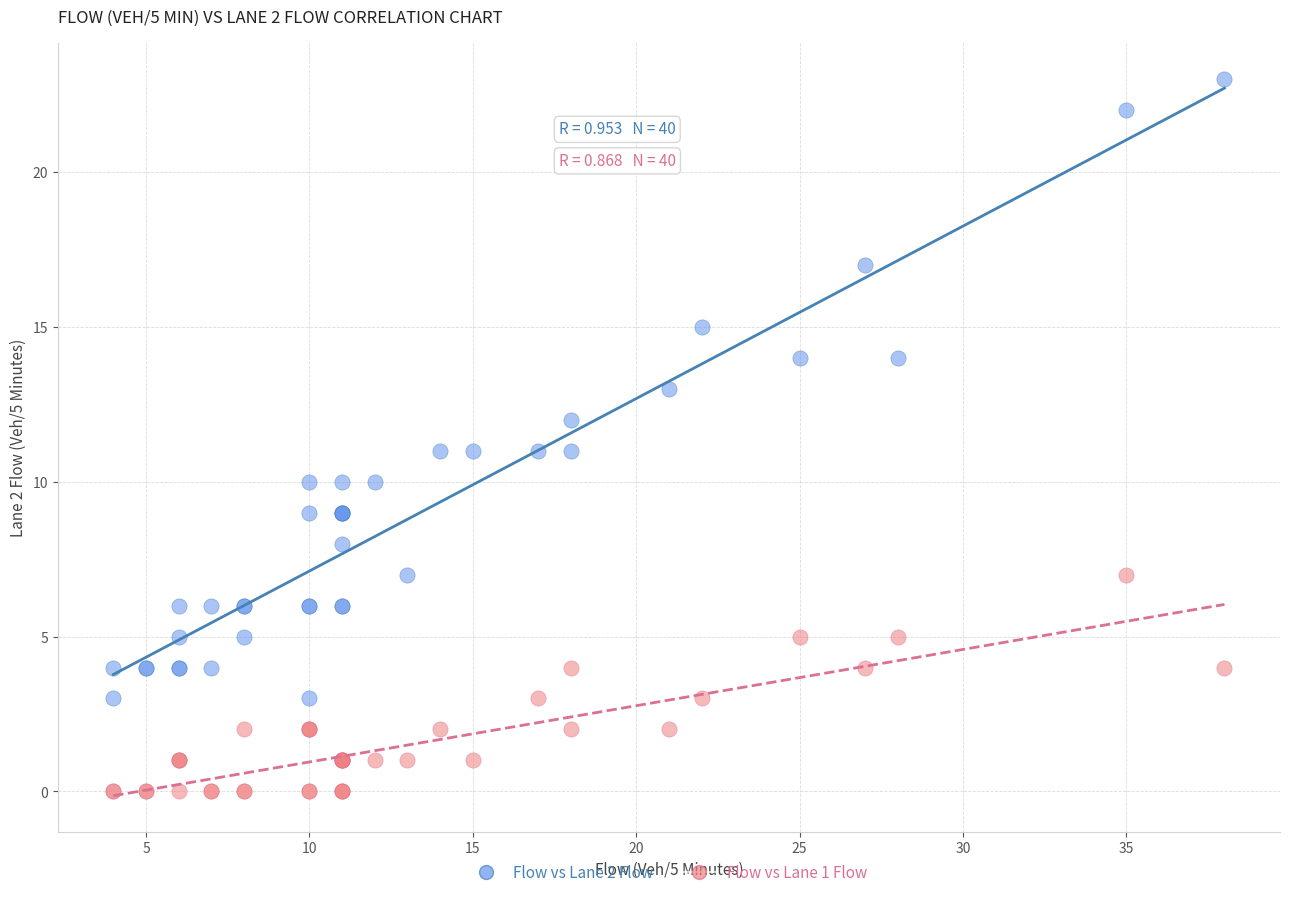

Which series has the largest Y range (max minus min)?

Flow vs Lane 2 Flow